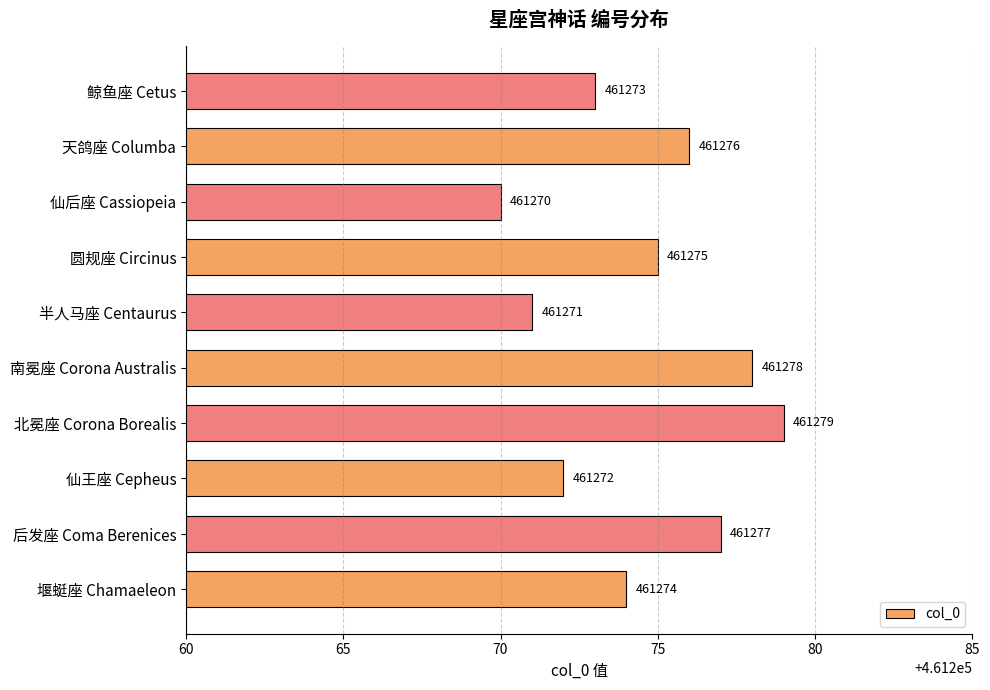

Which category has the highest value across all series?

北冕座 Corona Borealis